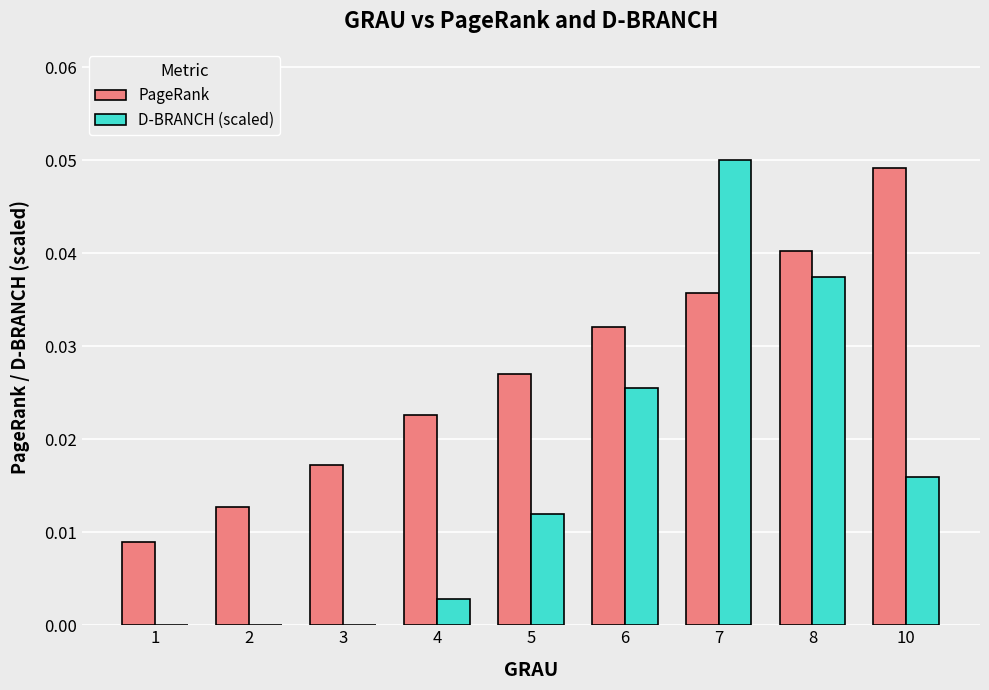

True or false: D-BRANCH (scaled) has a value of 0.0 at 8.

True